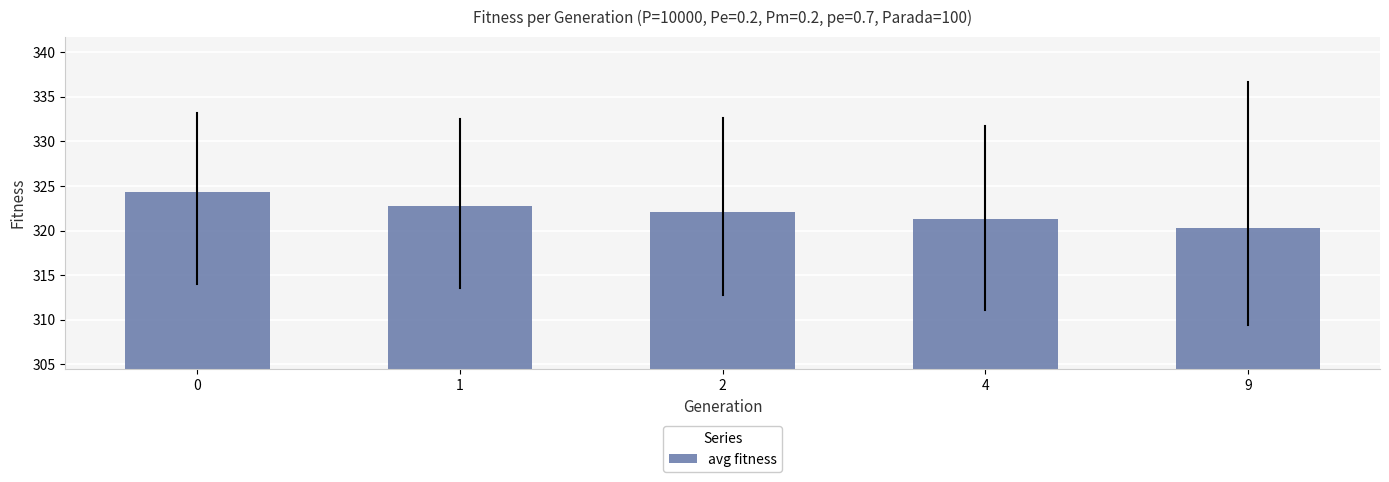

Approximately how many times larger is the value at 4 compared to 9?

1.0